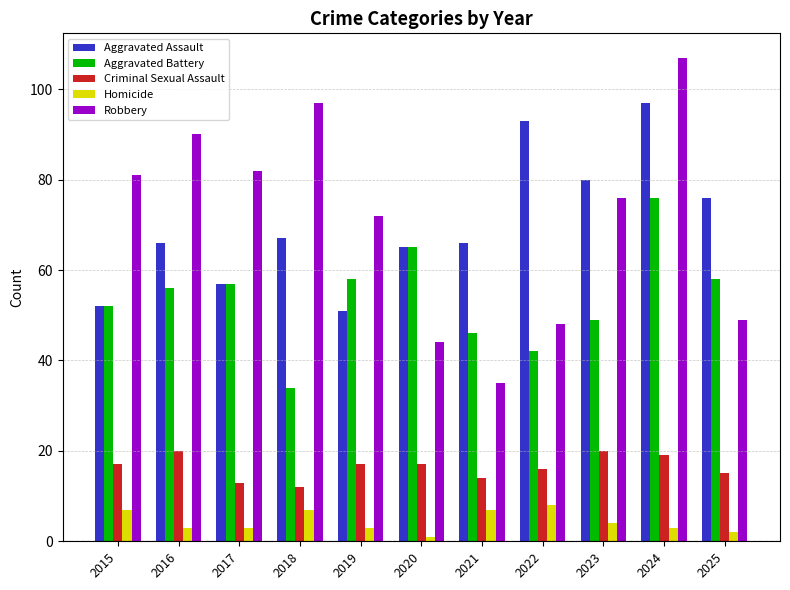

What is the difference between the maximum and second lowest values in the Criminal Sexual Assault series?

7